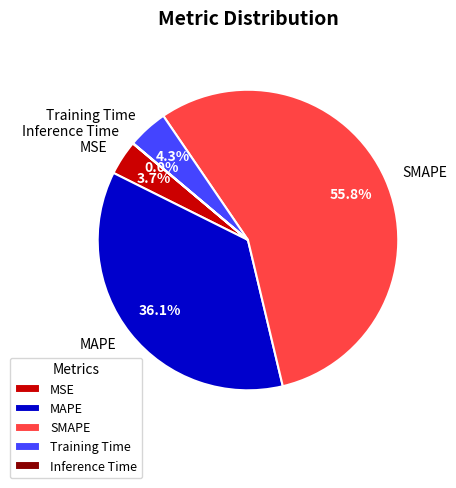

Combined, what portion of the pie is Training Time and MAPE?

40.4%